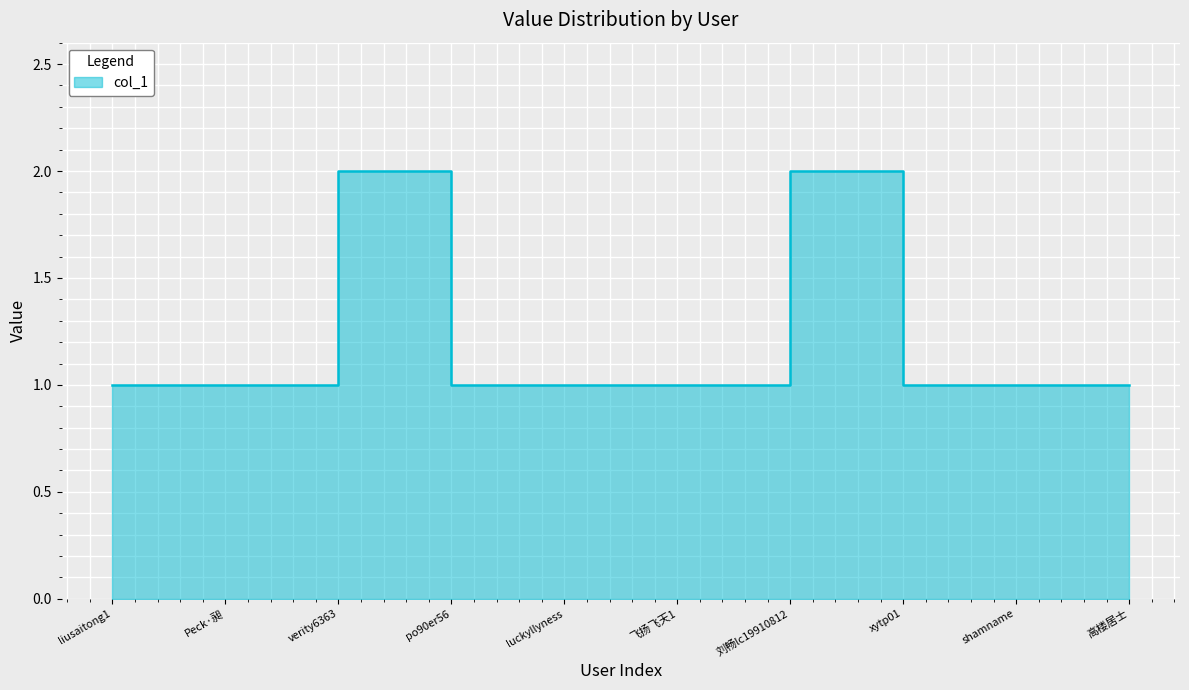

Count the number of data series in this chart.

1